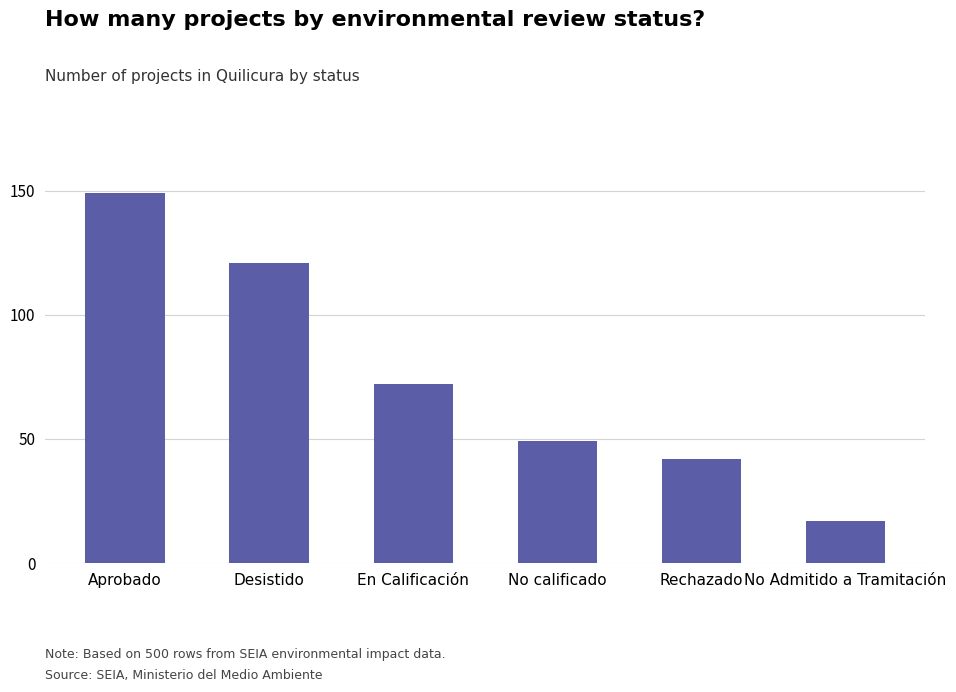

List the labels in order of value, largest first.

Aprobado, Desistido, En Calificación, No calificado, Rechazado, No Admitido a Tramitación